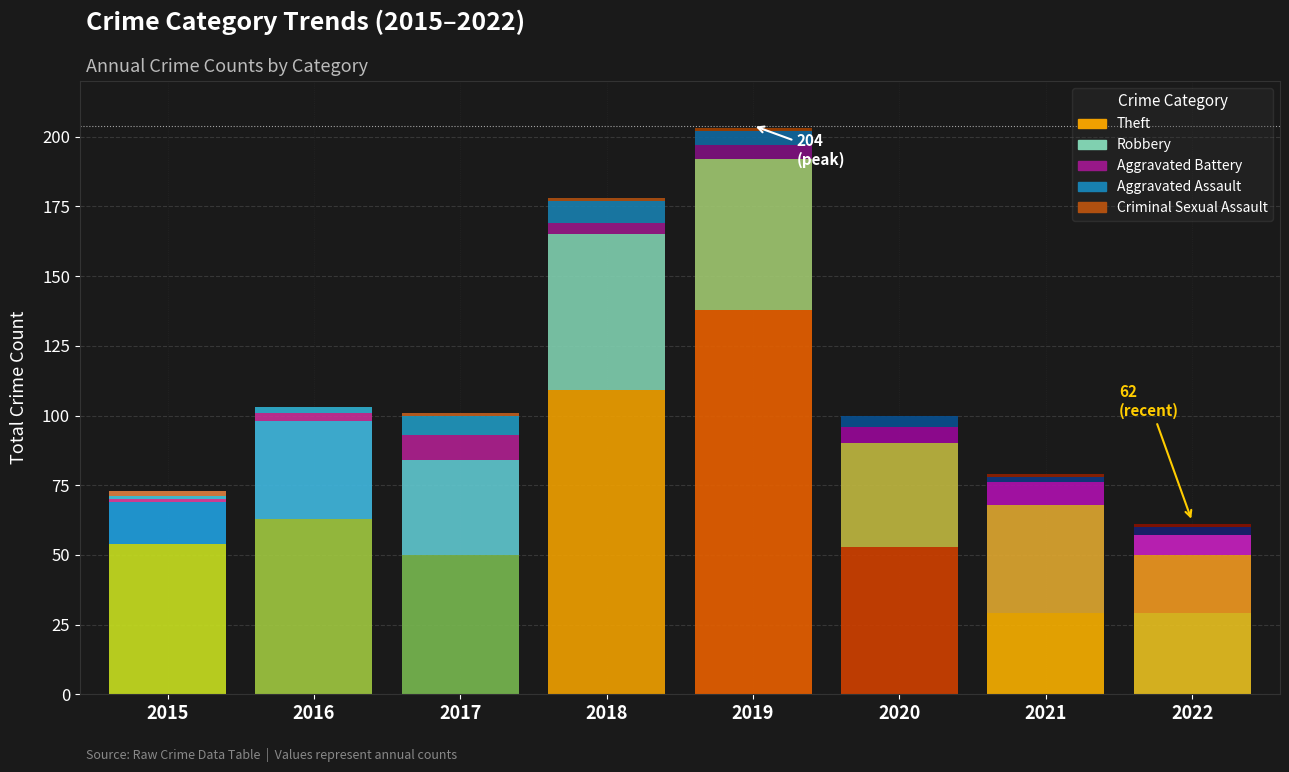

What is the difference between the highest and lowest values at 2016?

63